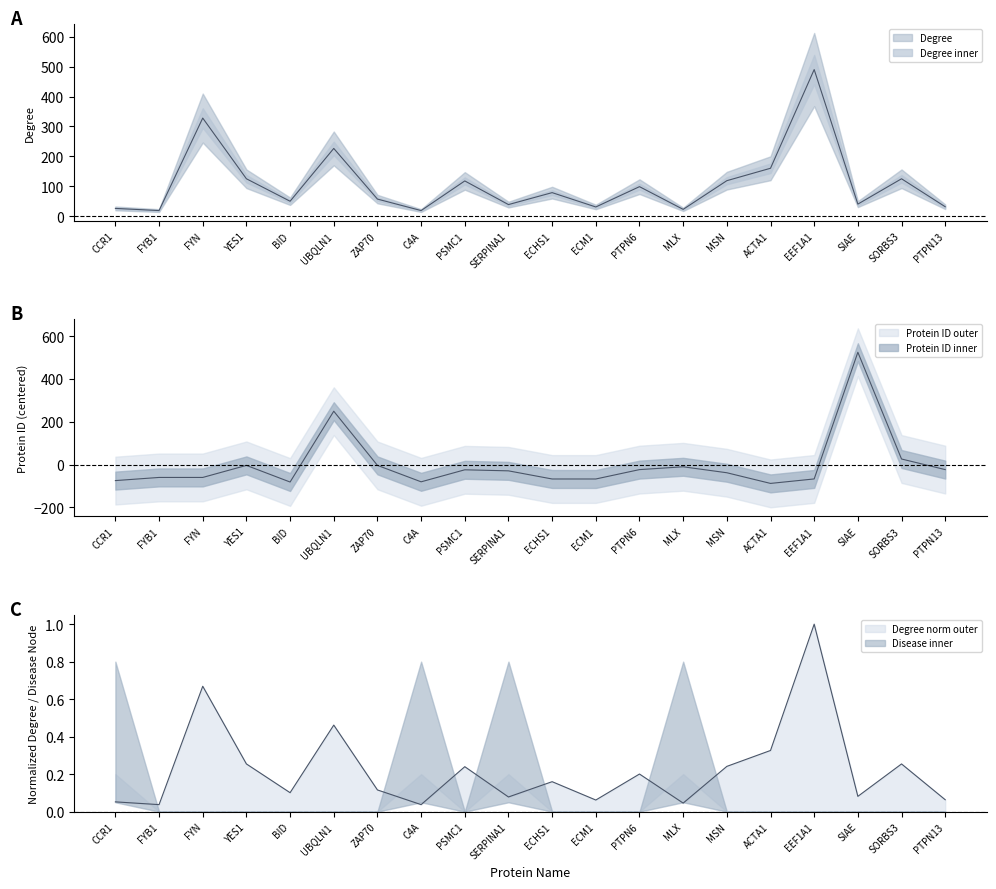

Is it true that Protein ID equals -113.2 at CCR1?

False